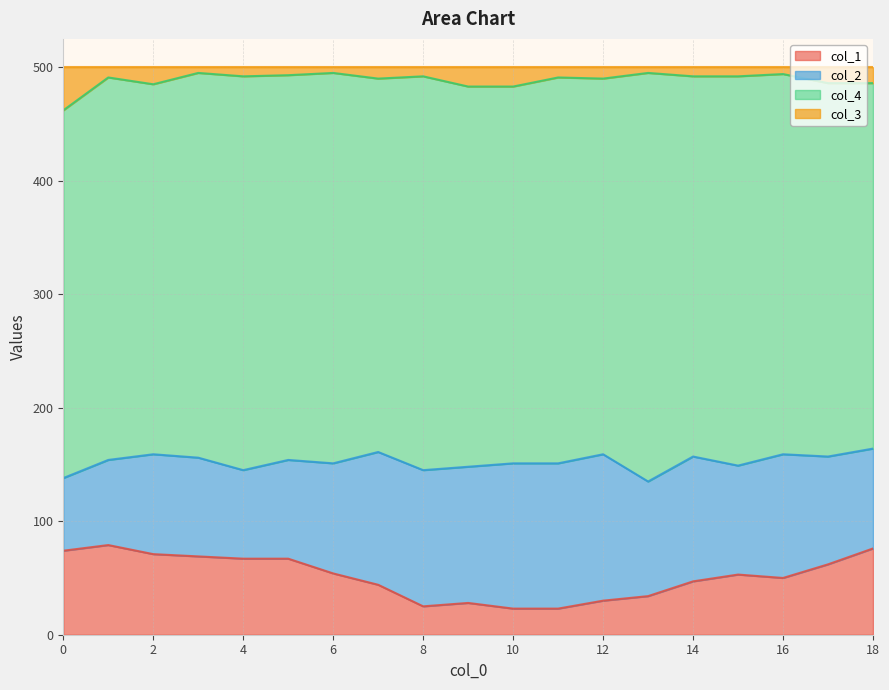

True or false: col_1 has a value of 74 at 0.

True